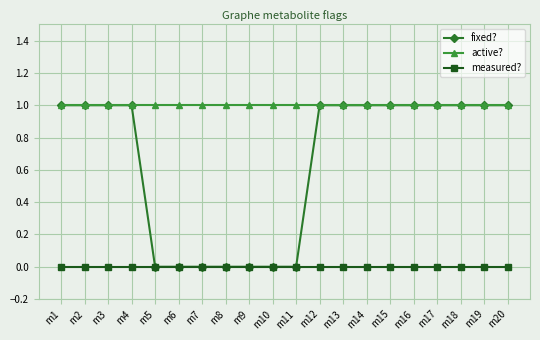

How many lines are shown in the chart?

3